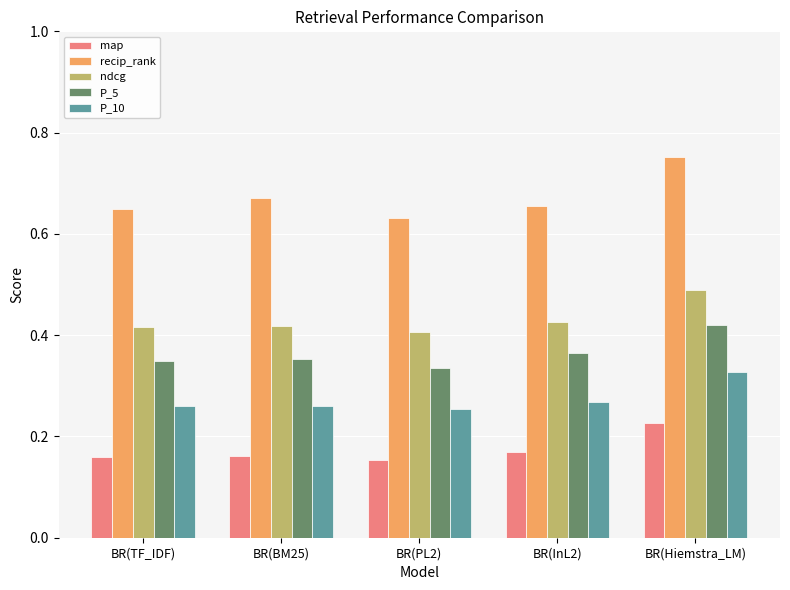

At which label does ndcg reach its peak?

BR(Hiemstra_LM)